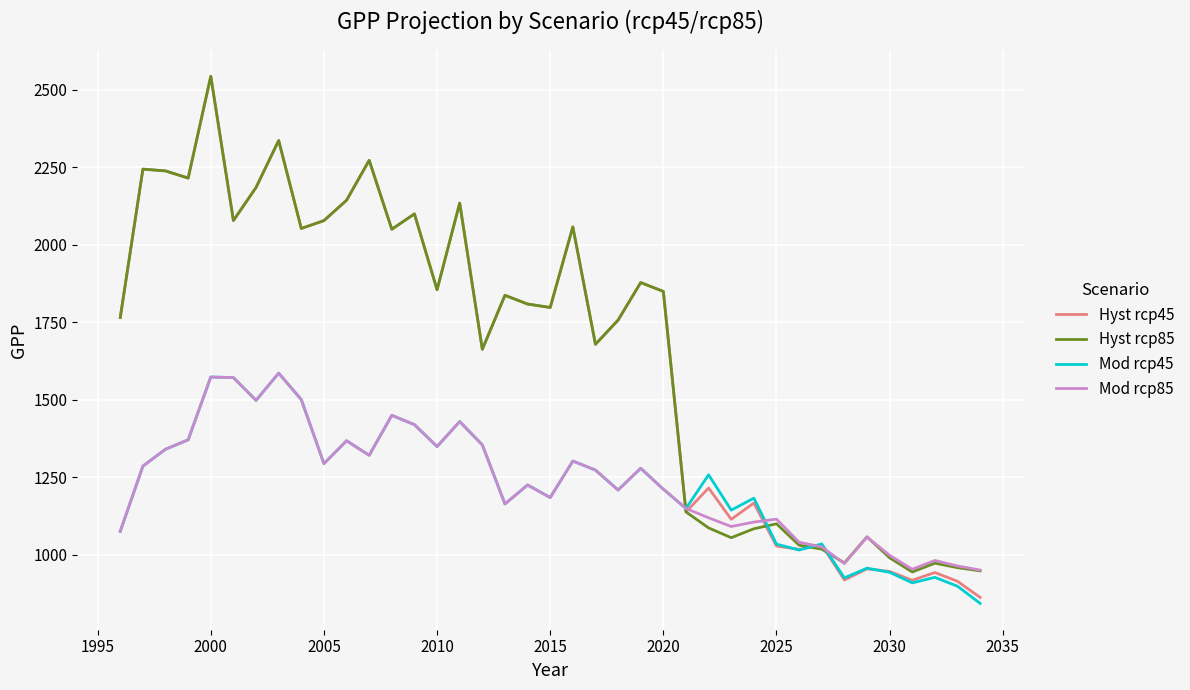

Which series has the largest range (max minus min)?

Hyst rcp45